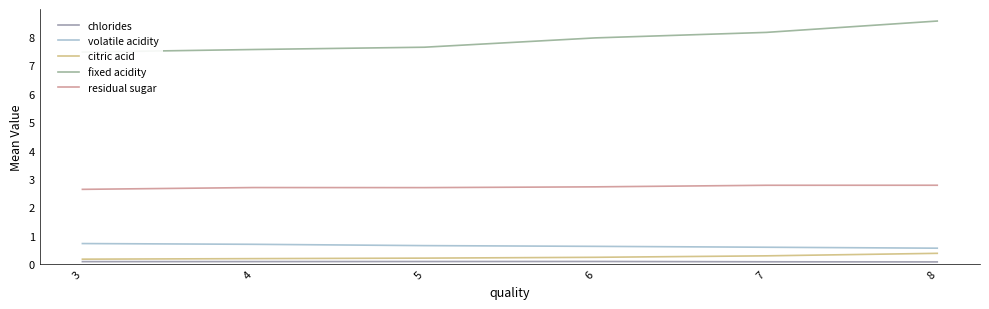

What is the lowest value of the fixed acidity series?

7.5